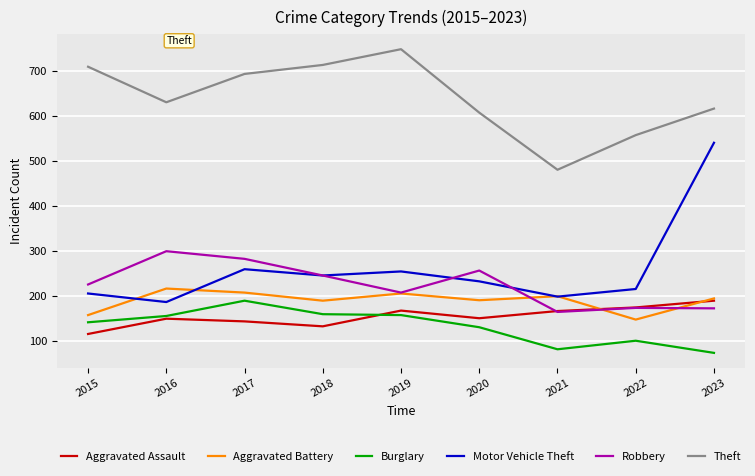

Between 2019 and 2020, which series saw the biggest shift?

Theft